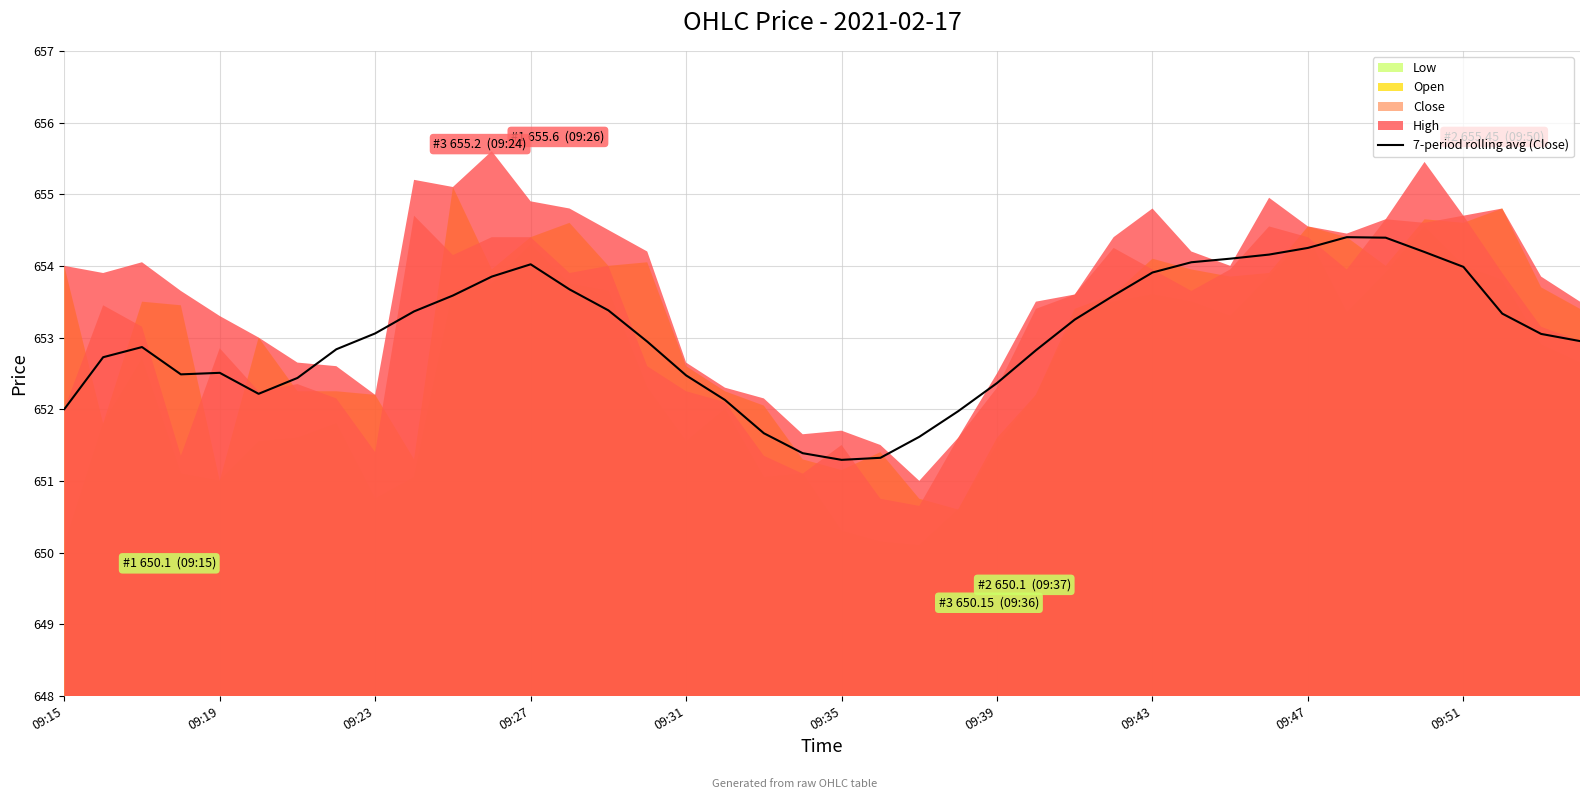

What is the minimum value for 7-period rolling avg (Close)?

651.3